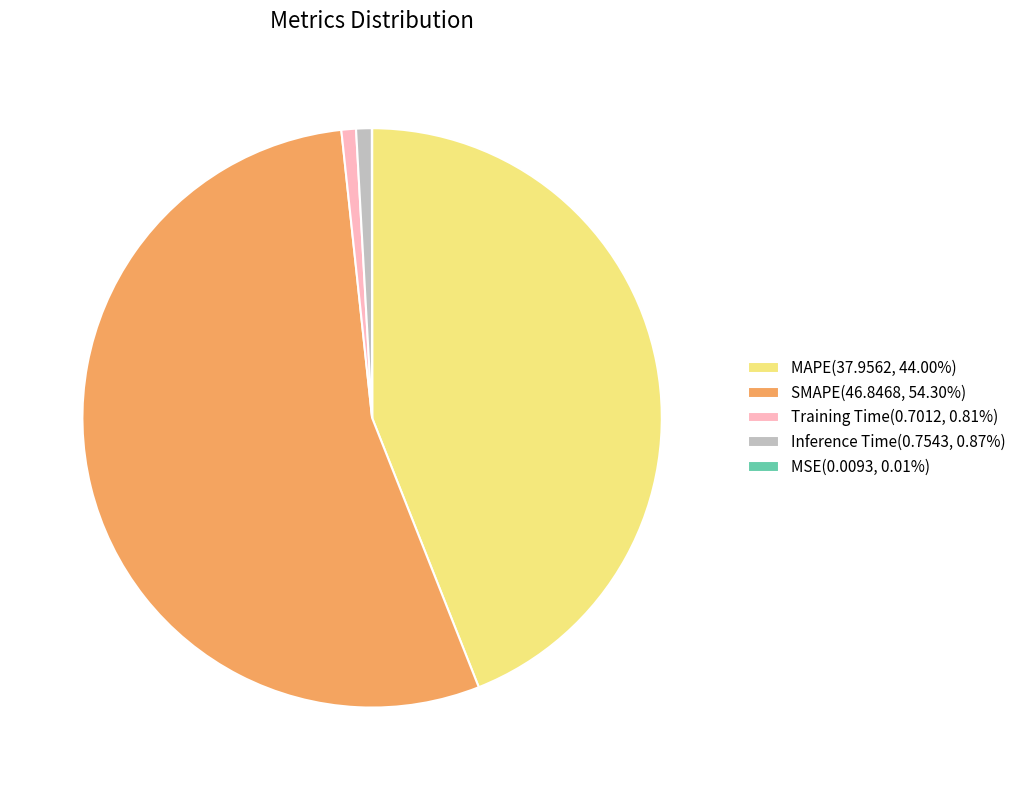

Is there a majority slice in this chart?

Yes